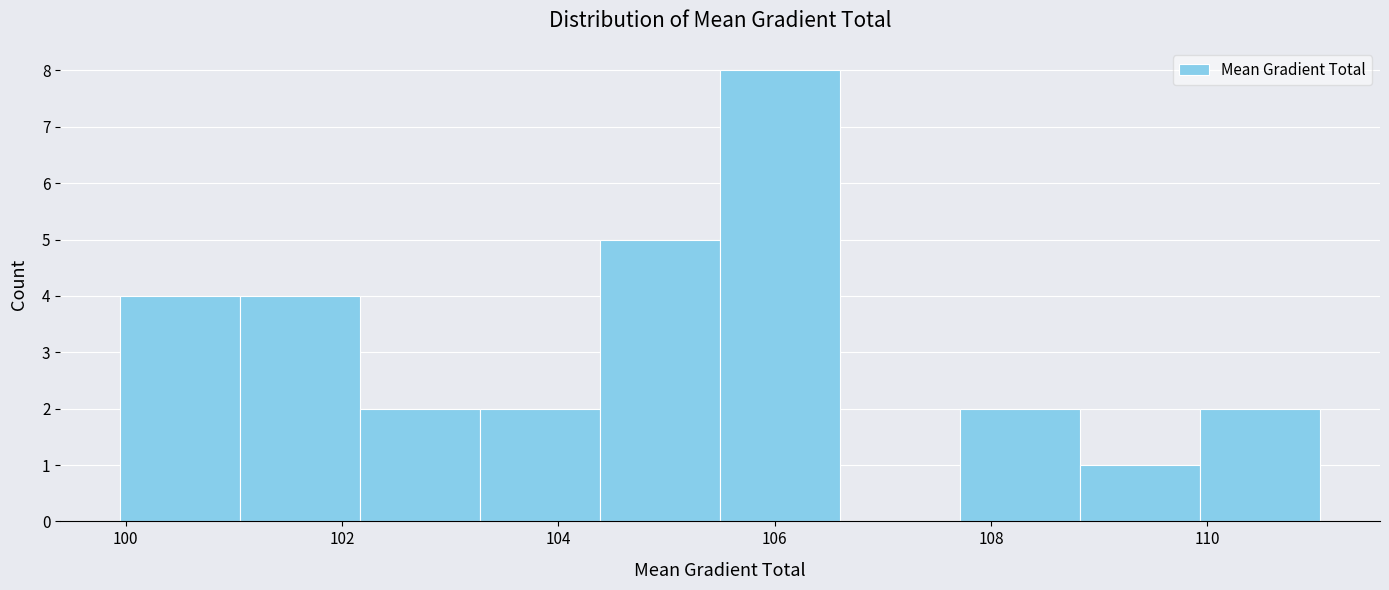

Over which range of the x-axis is the bar tallest?

105.4 to 106.6